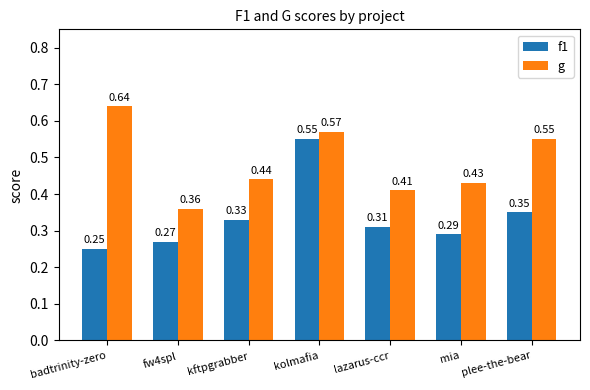

What is the label of the 4th bar from the right?

kolmafia